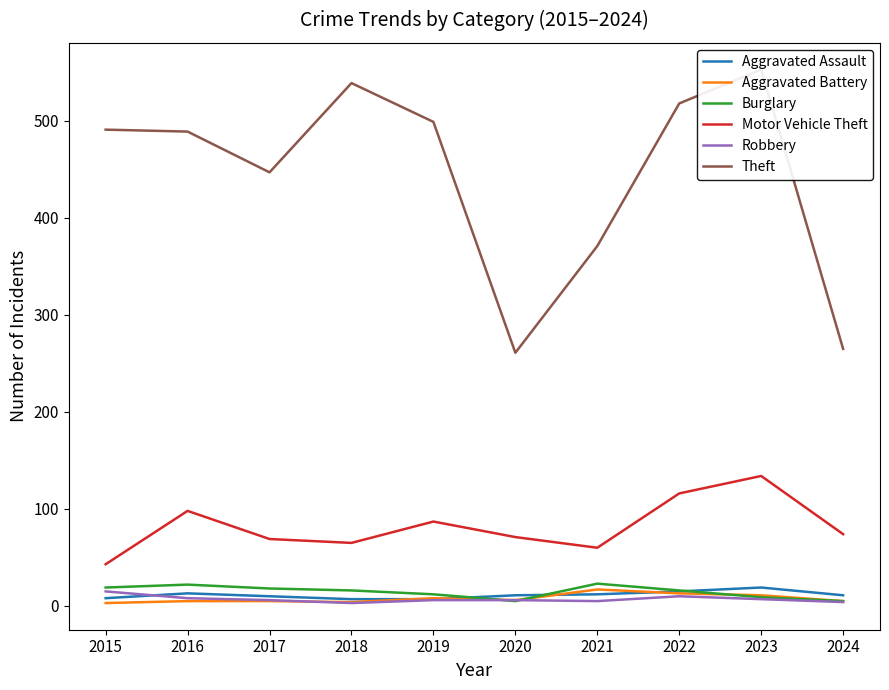

What is the maximum value shown in the chart?

553